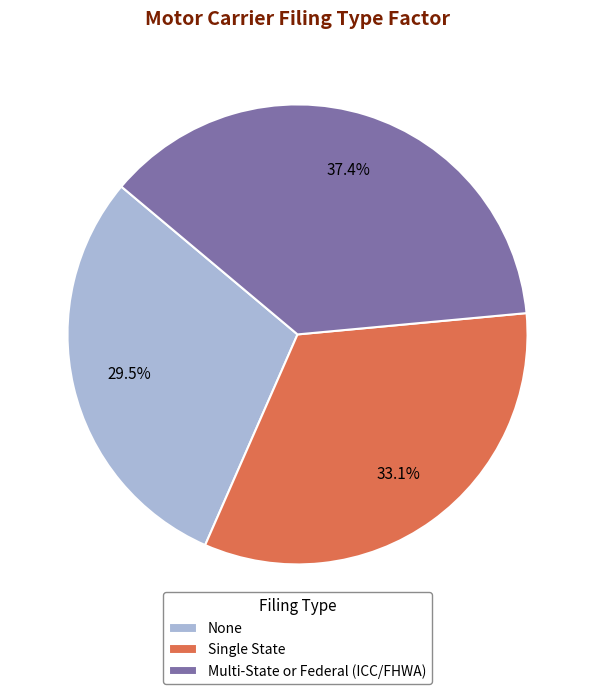

Which has a higher value, Multi-State or Federal (ICC/FHWA) or None?

Multi-State or Federal (ICC/FHWA)